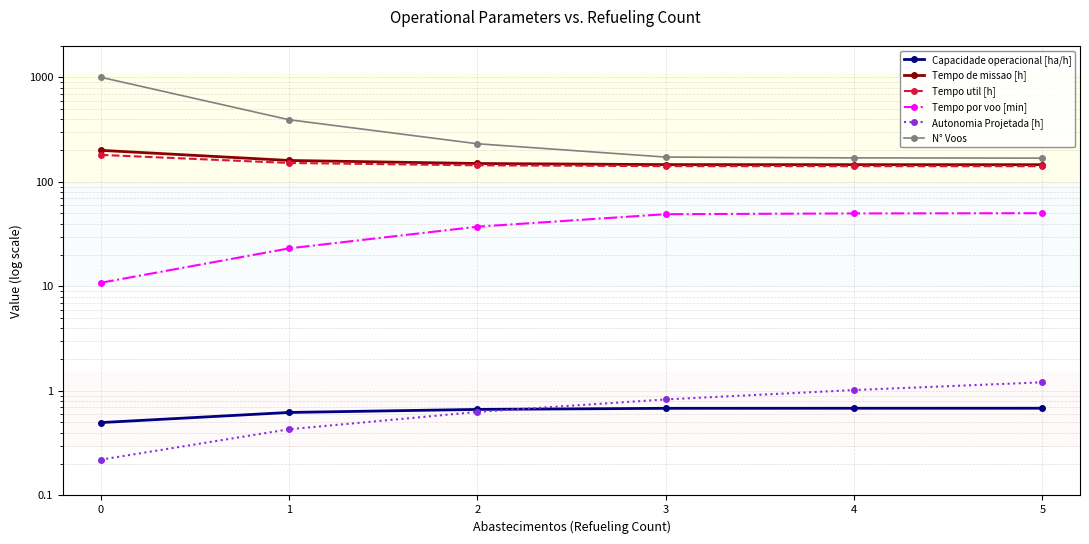

True or false: N° Voos has more than 2 interior local peaks.

False